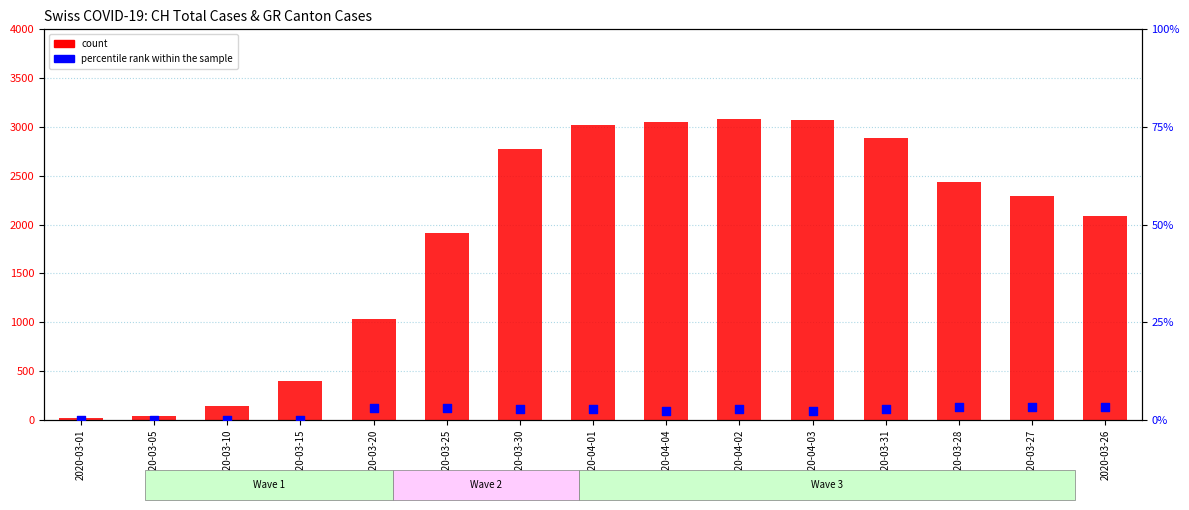

What are all the series names shown in the legend?

count, percentile rank within the sample